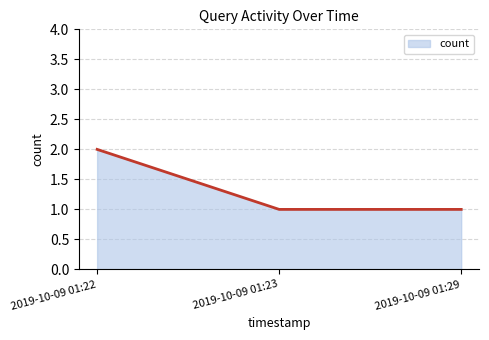

What is the greatest value displayed?

2